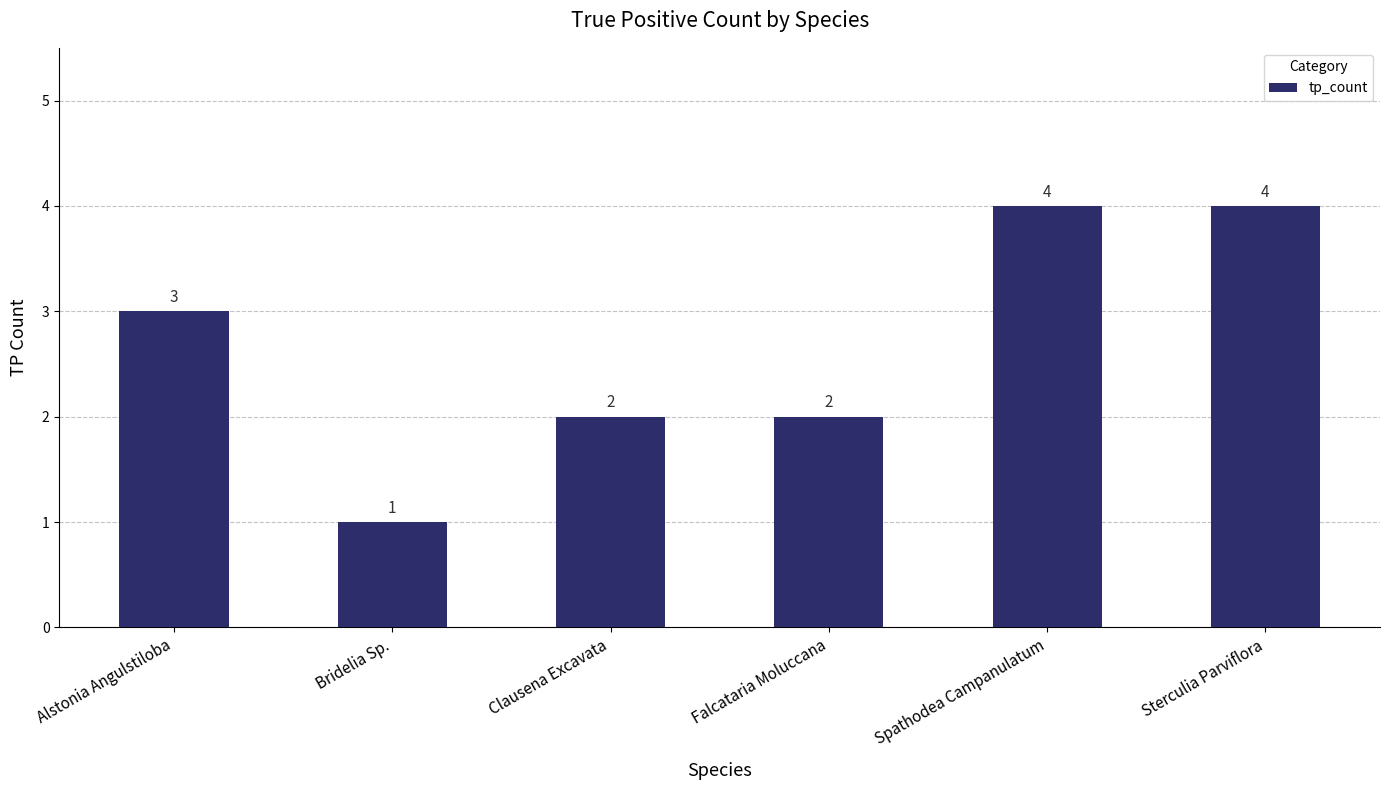

Reading right to left, extract all data points from this chart.

Sterculia Parviflora=4	Spathodea Campanulatum=4	Falcataria Moluccana=2	Clausena Excavata=2	Bridelia Sp.=1	Alstonia Angulstiloba=3